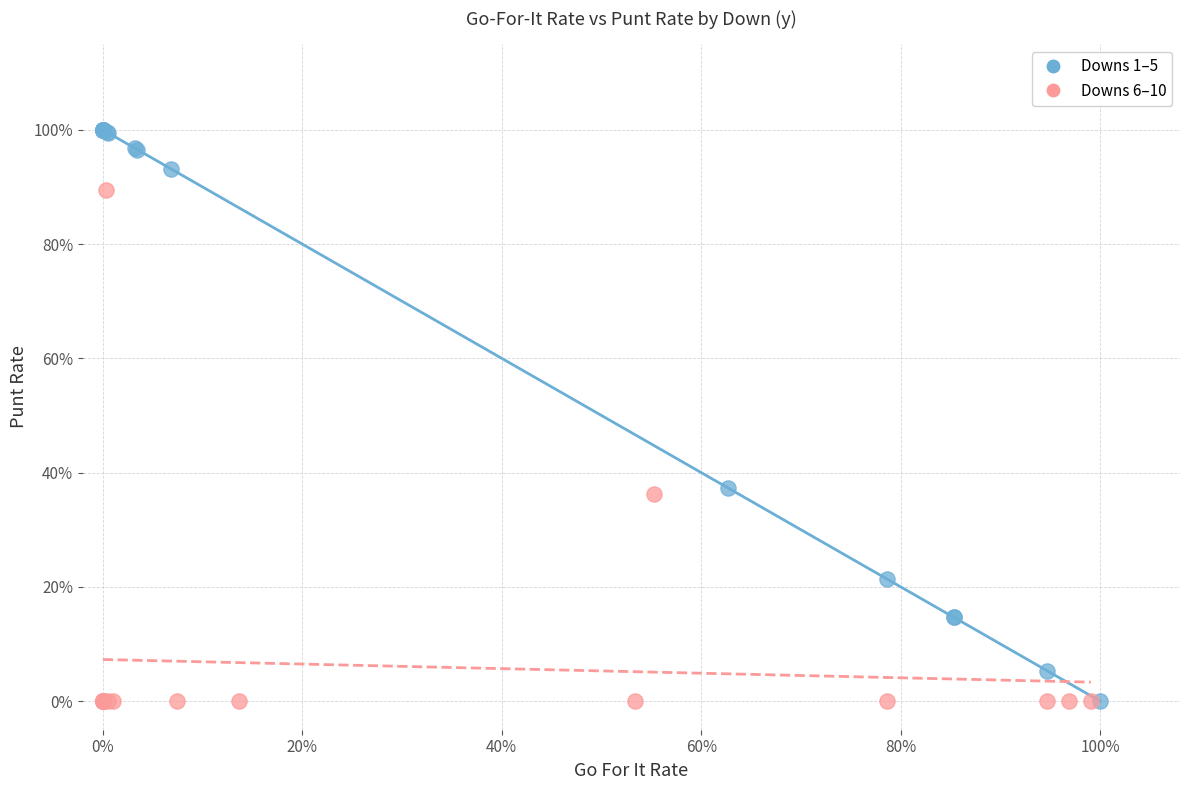

Which series reaches the maximum Y coordinate?

Downs 1–5